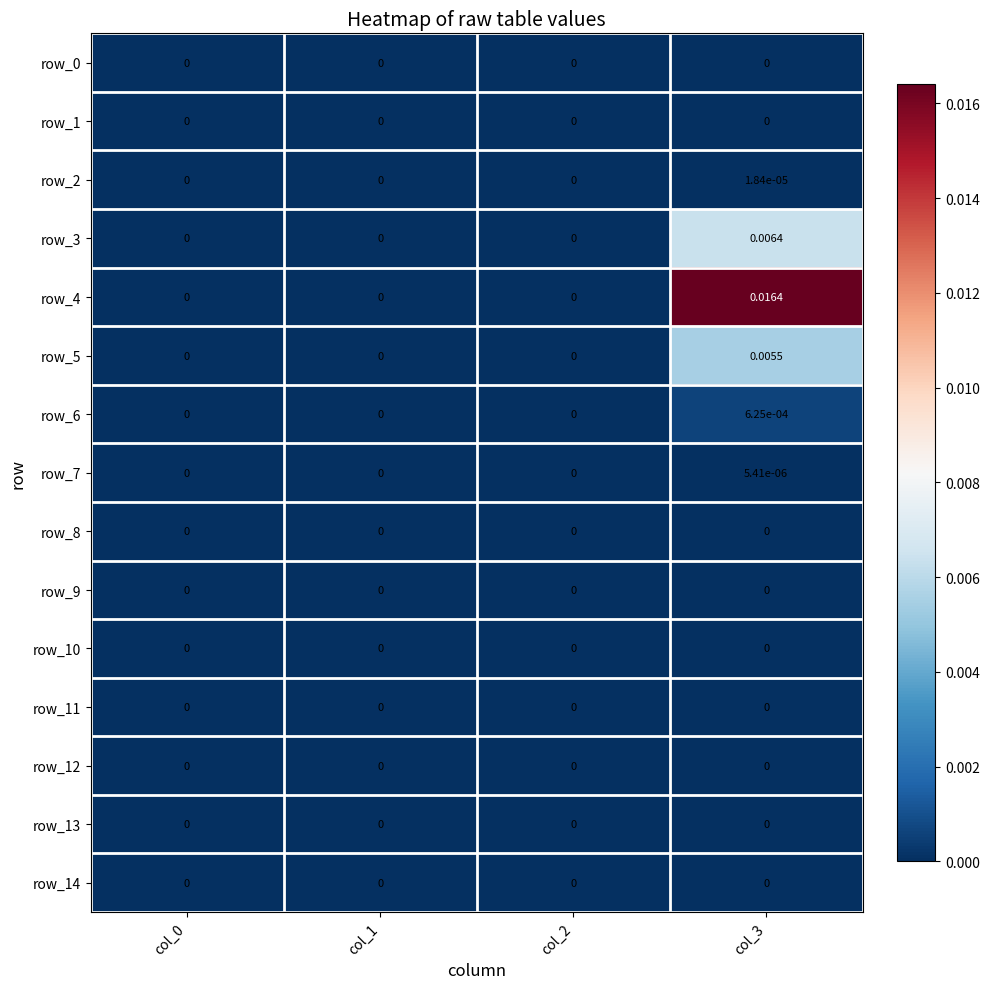

Between col_0 and col_1, which series saw the biggest shift?

row_0